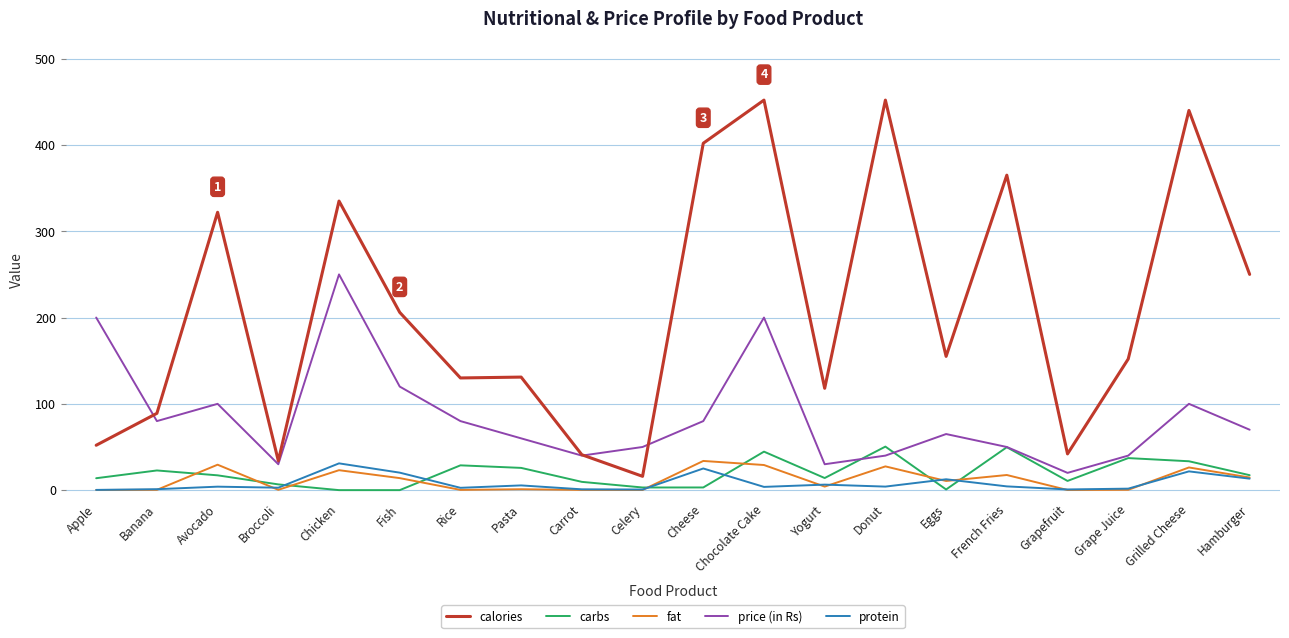

Count the number of categories in the chart.

20